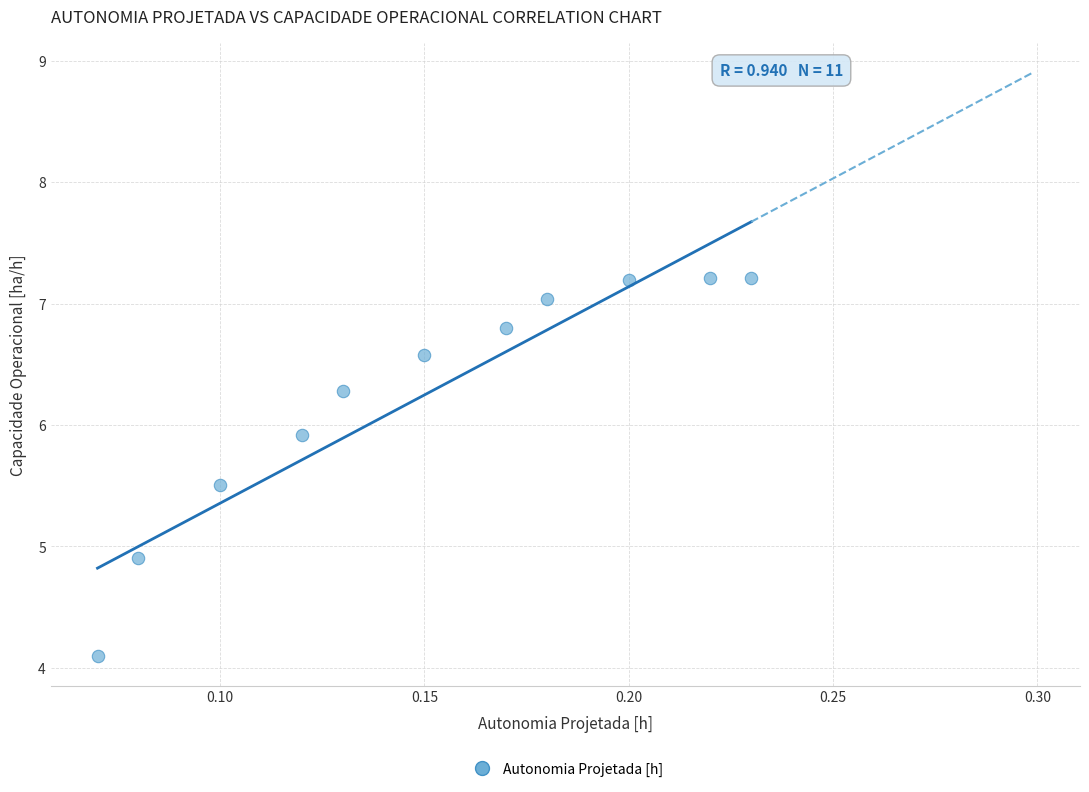

What is the average Y value?

6.2